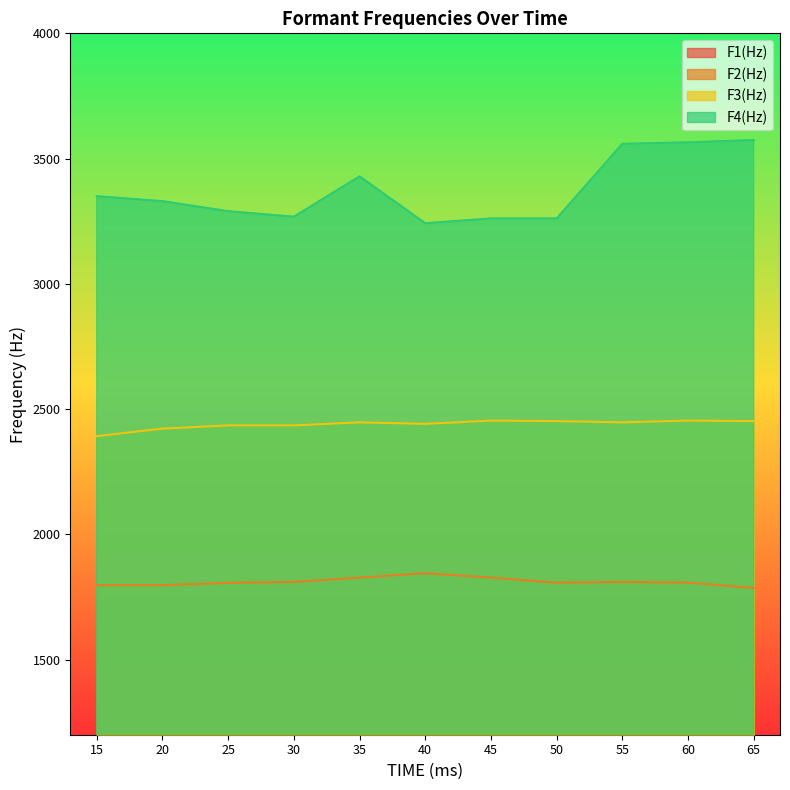

How many values in the F1(Hz) series are below 417?

5